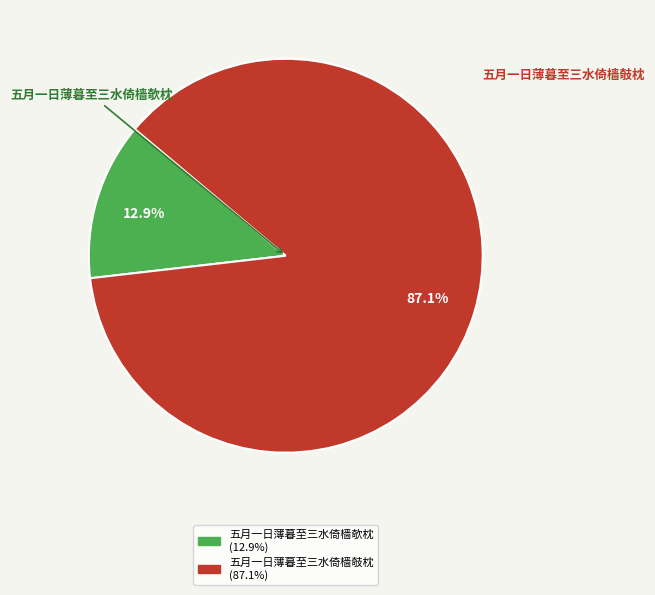

Is the sum of 五月一日薄暮至三水倚樯欹枕 and 五月一日薄暮至三水倚樯攲枕 greater than half?

Yes